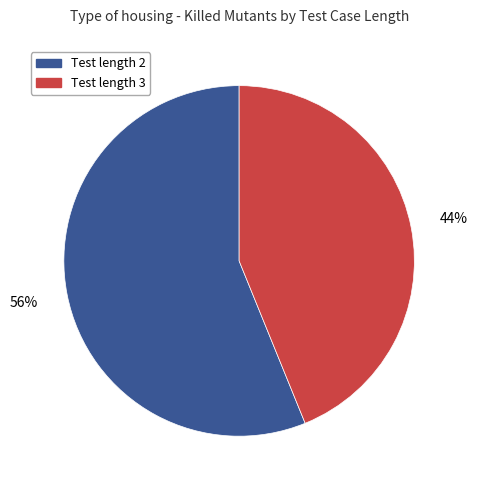

Is it true that Test length 3 is 44% of the pie?

True